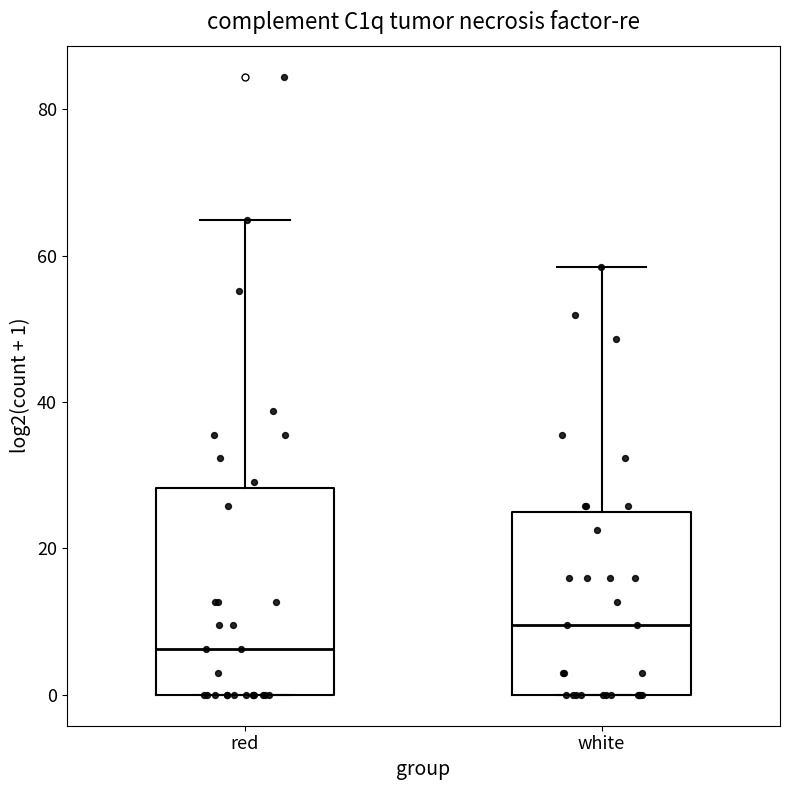

Reading left to right, transcribe this box plot: for each box, give where its median line is, the range the box spans, and where its two whiskers end, as read against the y-axis. The values are not printed on the chart, so give them approximately, as read against the axis.

red: median 6, box 0 to 28, whiskers 0 to 64
white: median 10, box 0 to 24, whiskers 0 to 58